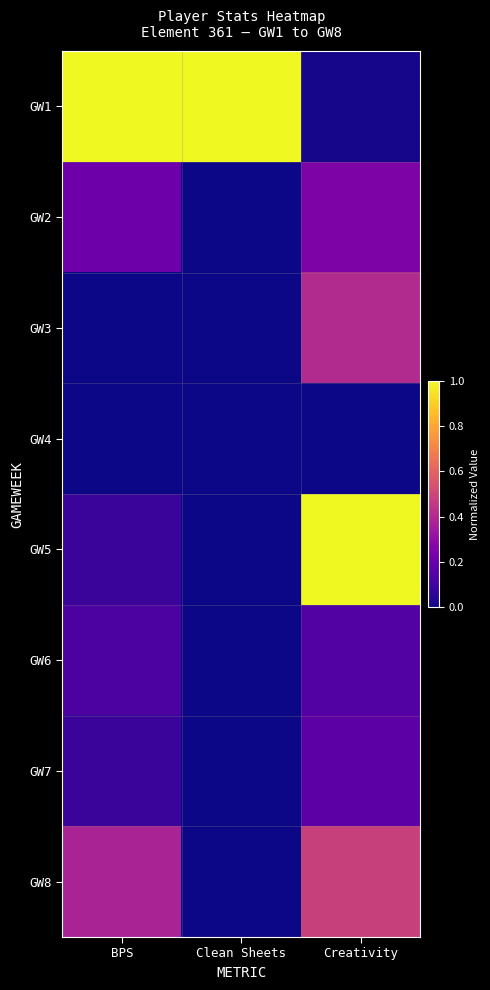

What is the maximum value shown in the chart?

1.0